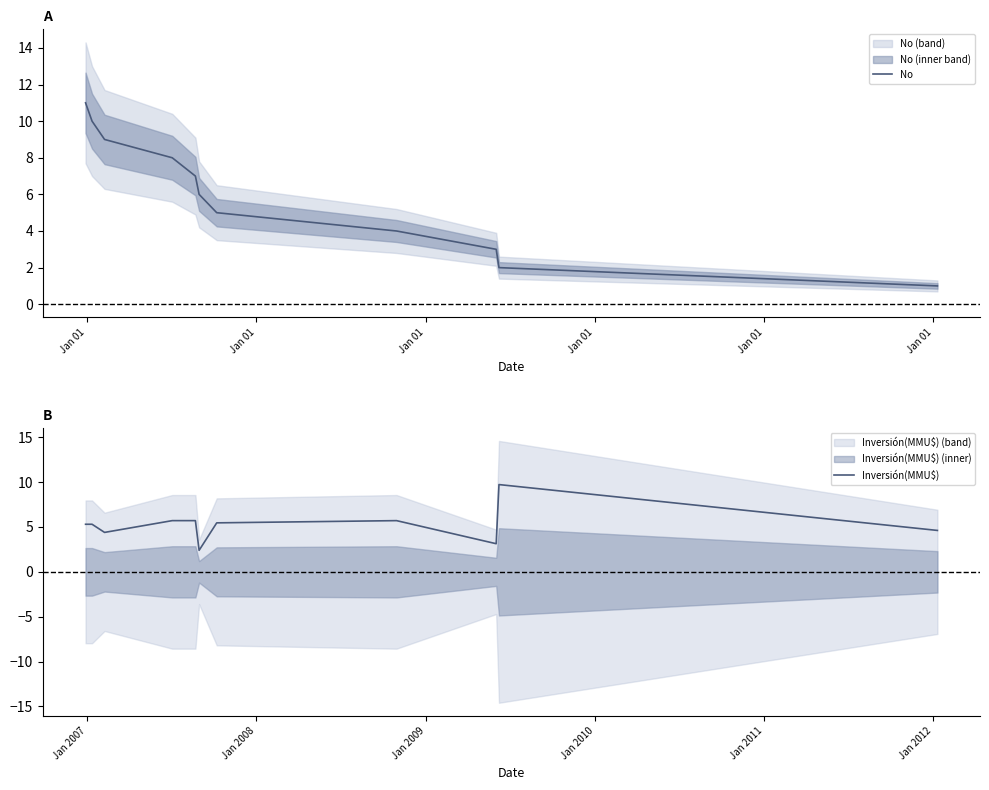

What is the maximum value for No?

11